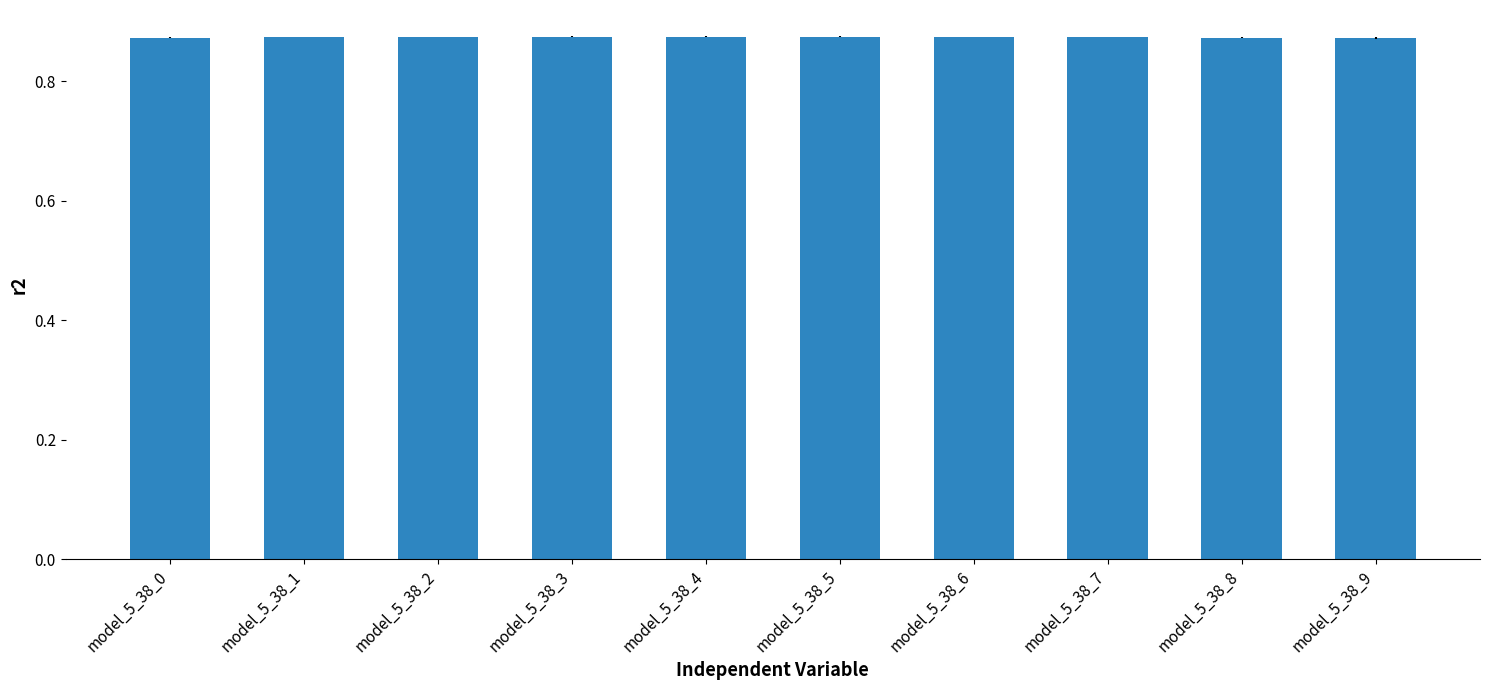

How many bars are there in total?

10